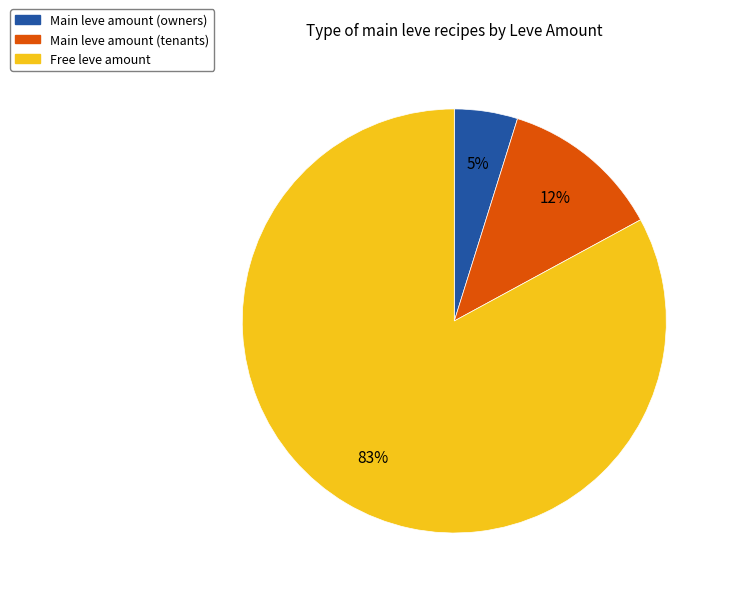

To the nearest percent, what is the difference between the largest and smallest slice percentages?

78%